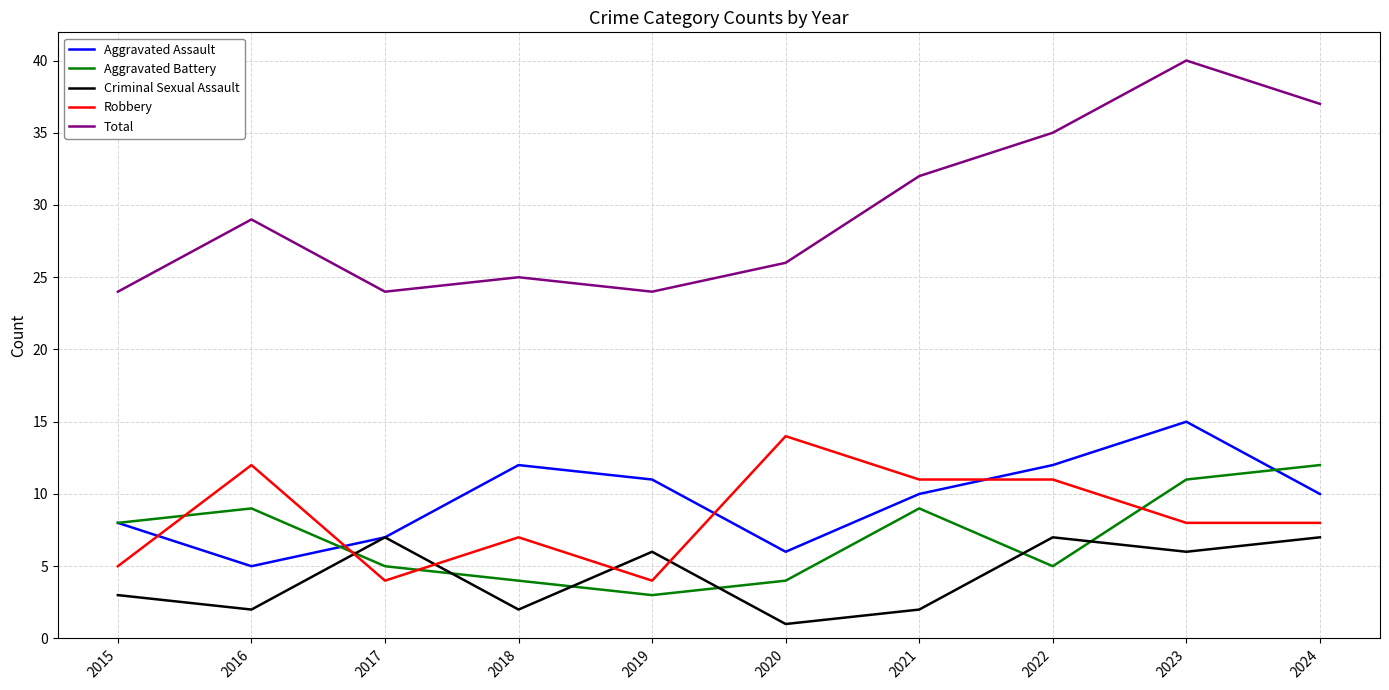

True or false: Aggravated Assault and Total cross at least once.

False